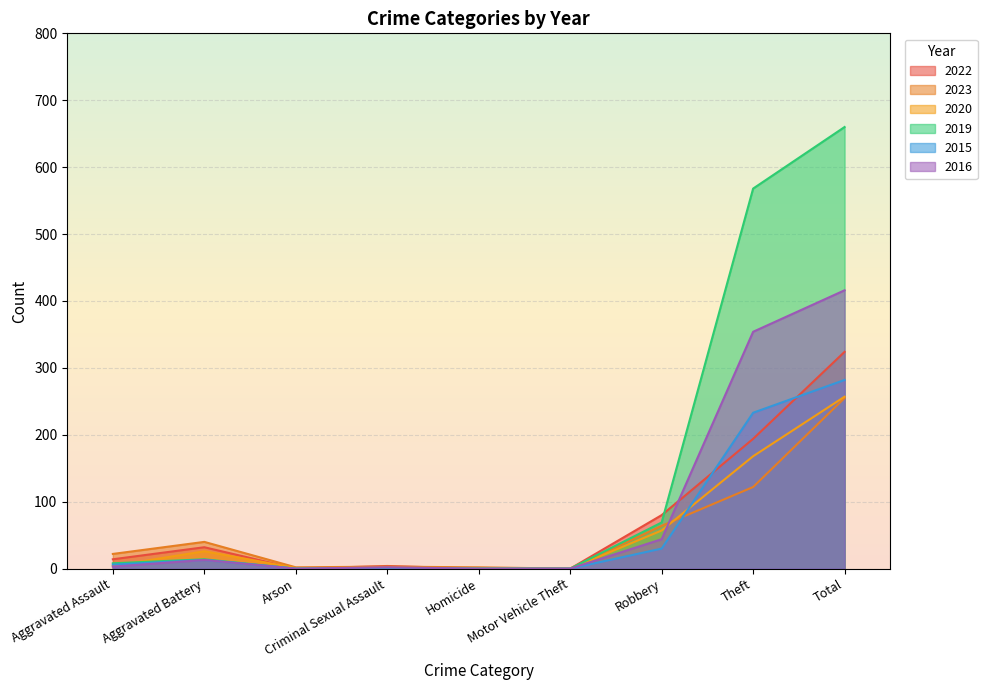

Where is the first local maximum for 2023?

Aggravated Battery